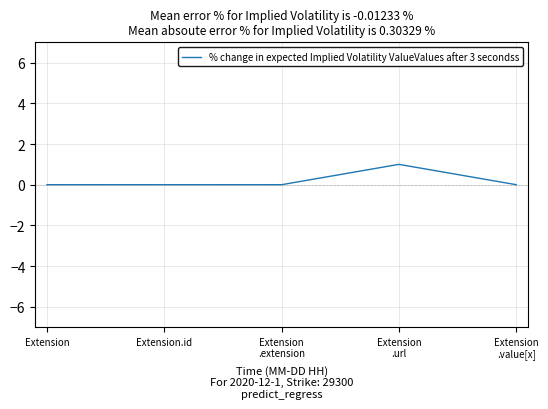

True or false: there are more than 2 points higher than both neighbors.

False